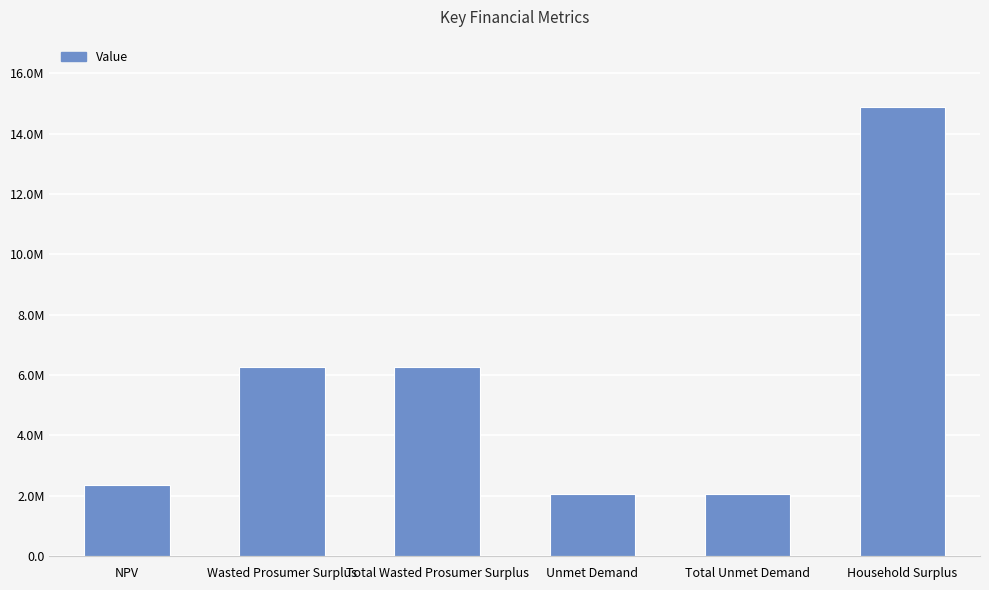

Reading right to left, list all the values displayed in this chart.

14880240.6	2042514.0	2042514.0	6249295.9	6249295.9	2352140.2